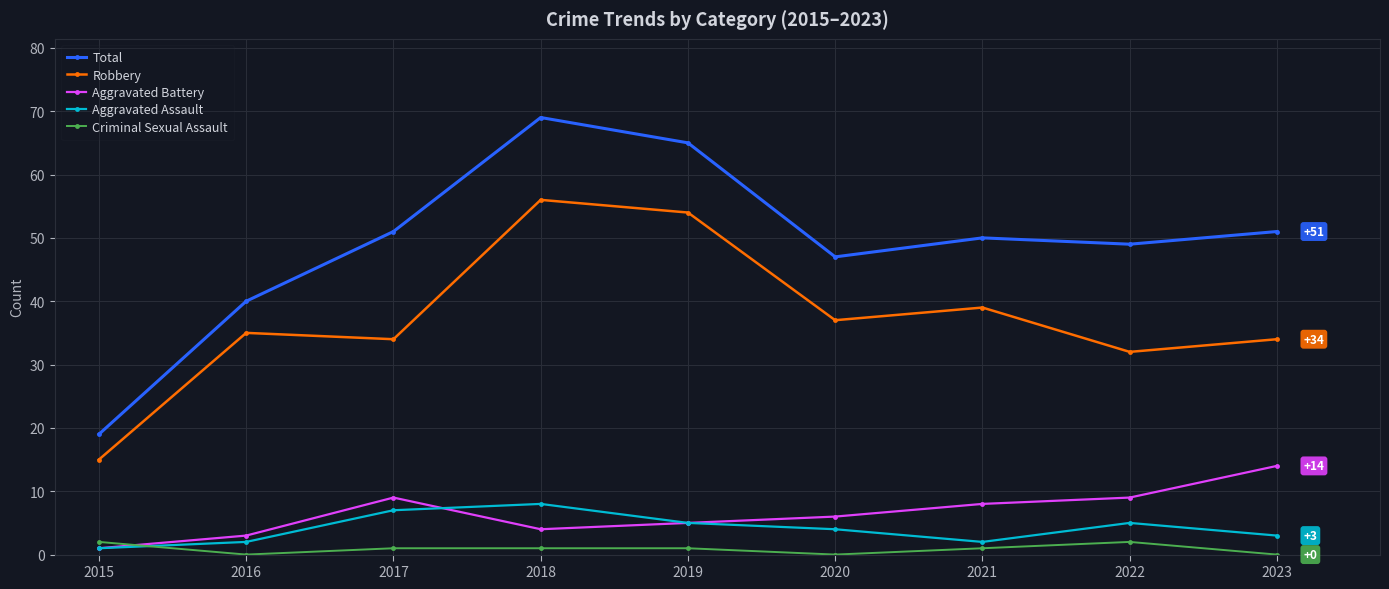

What is the value of the Aggravated Assault point at the 2nd from the left?

2